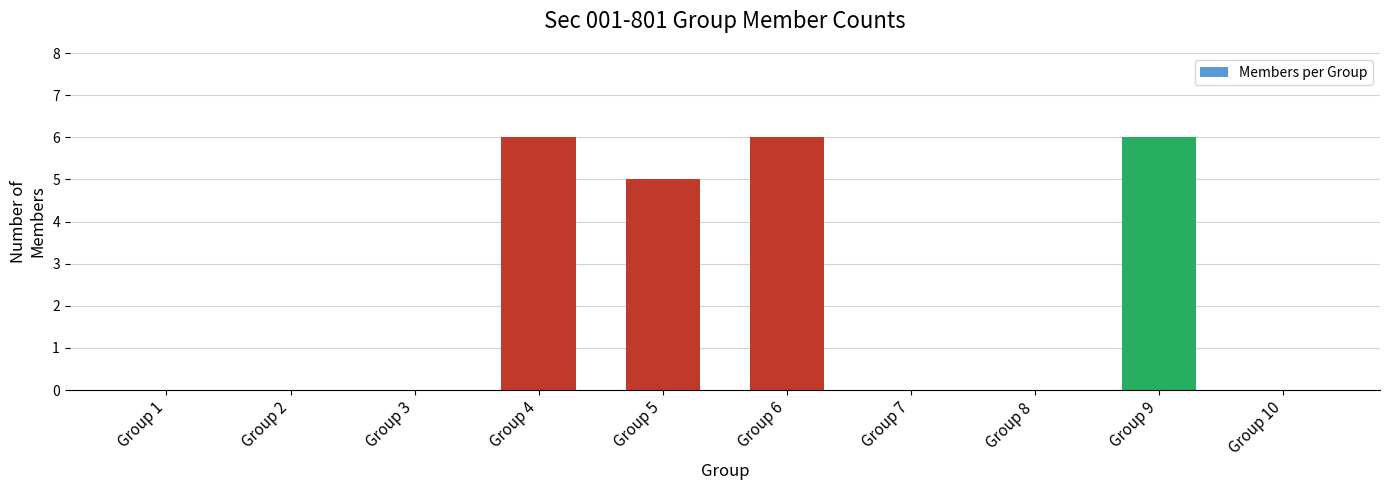

What is the sum of all values?

23